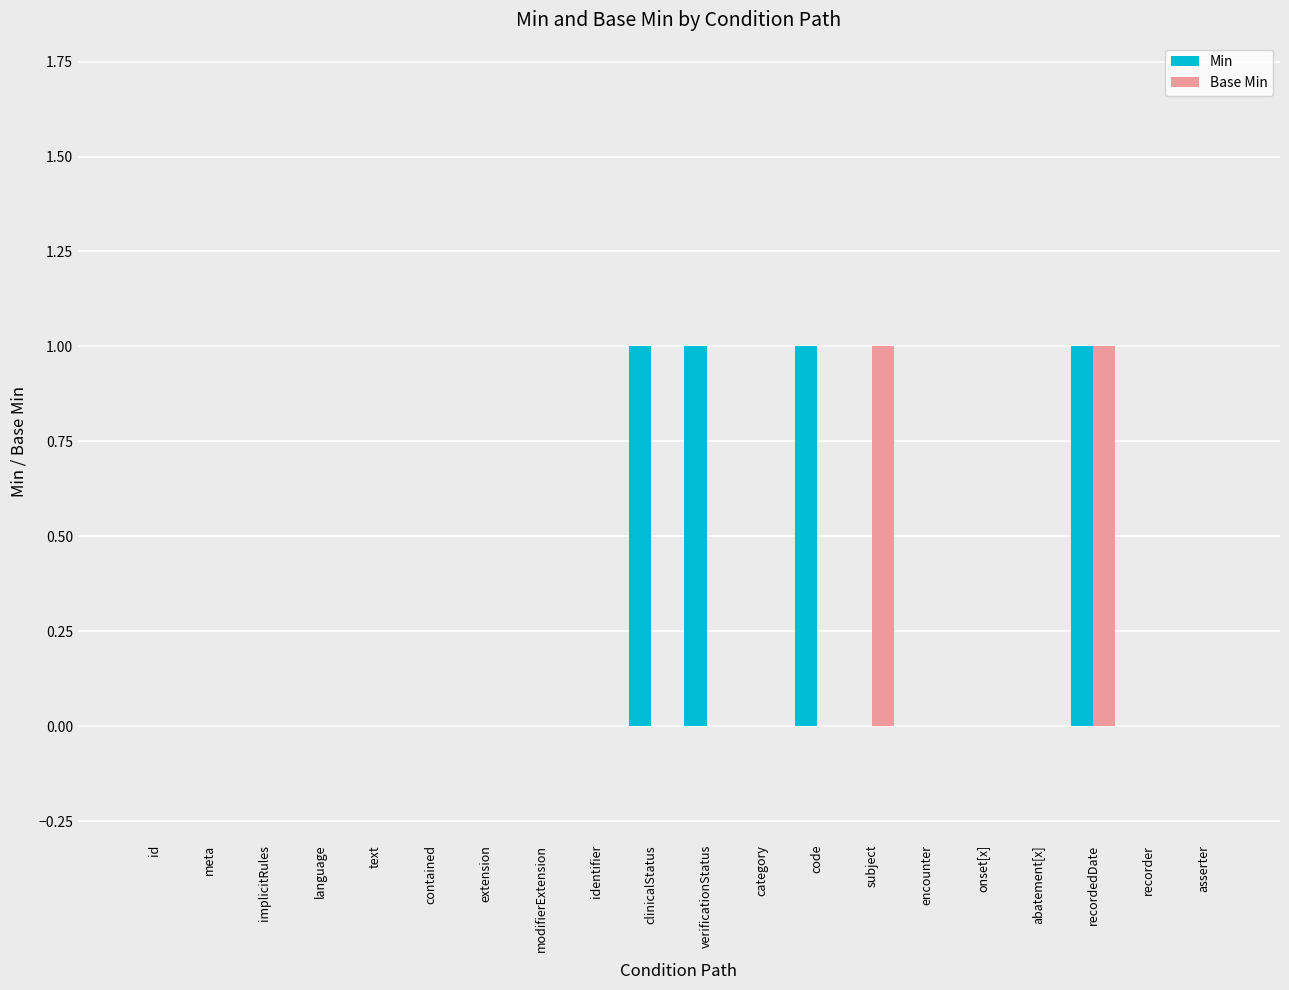

Count the number of data series in this chart.

2